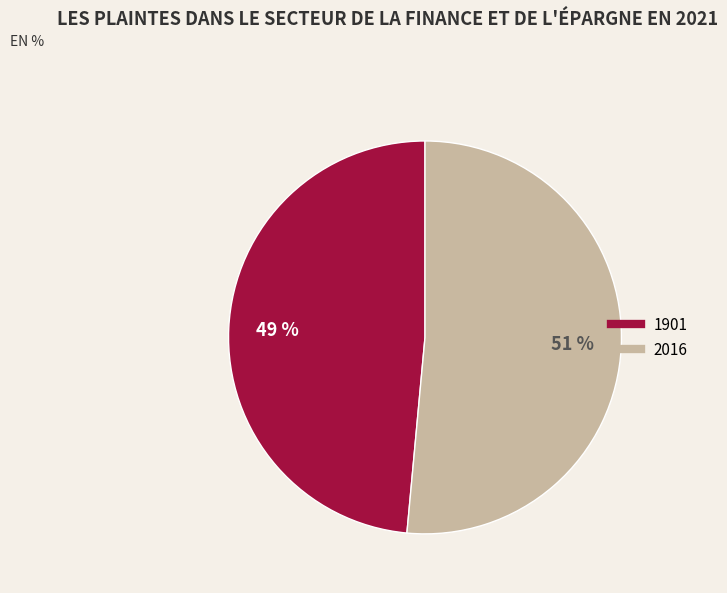

Between 1901 and 2016, which is larger?

2016